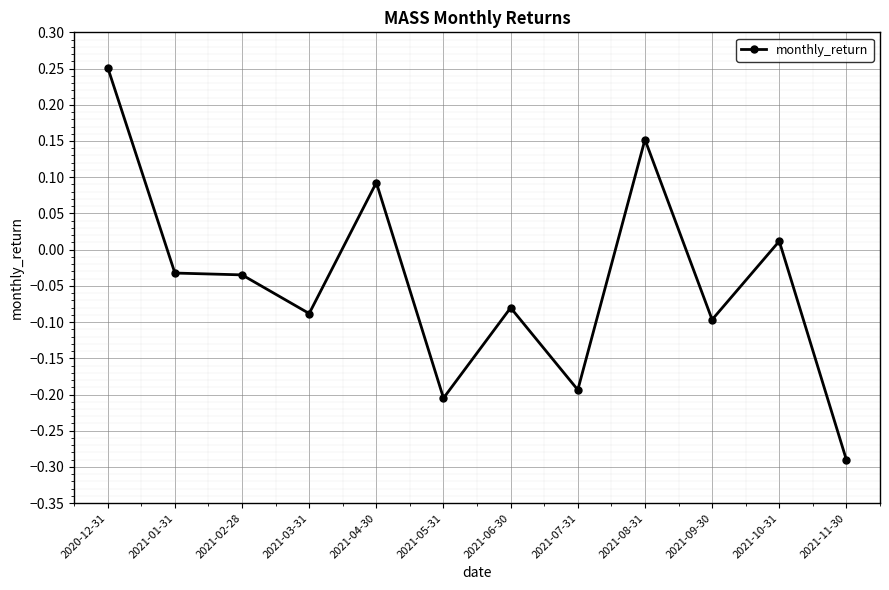

What is the label of the 8th point from the left?

2021-07-31